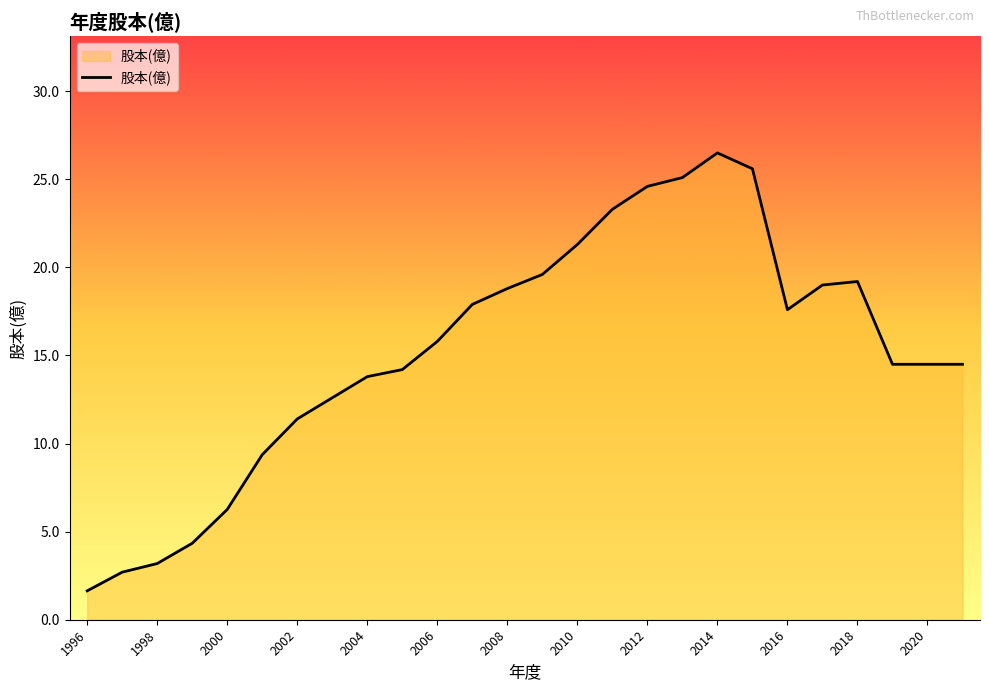

What is the difference between the maximum and minimum values?

24.9